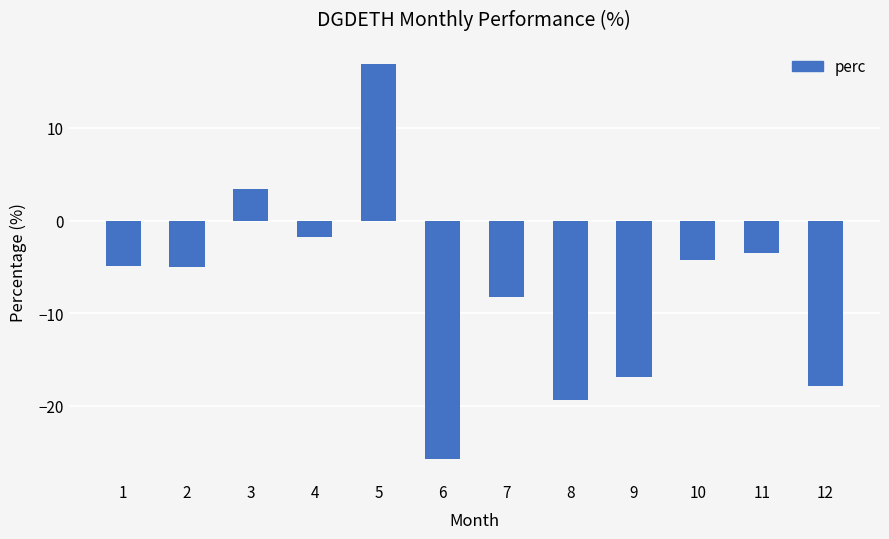

How many series are shown in this chart?

1